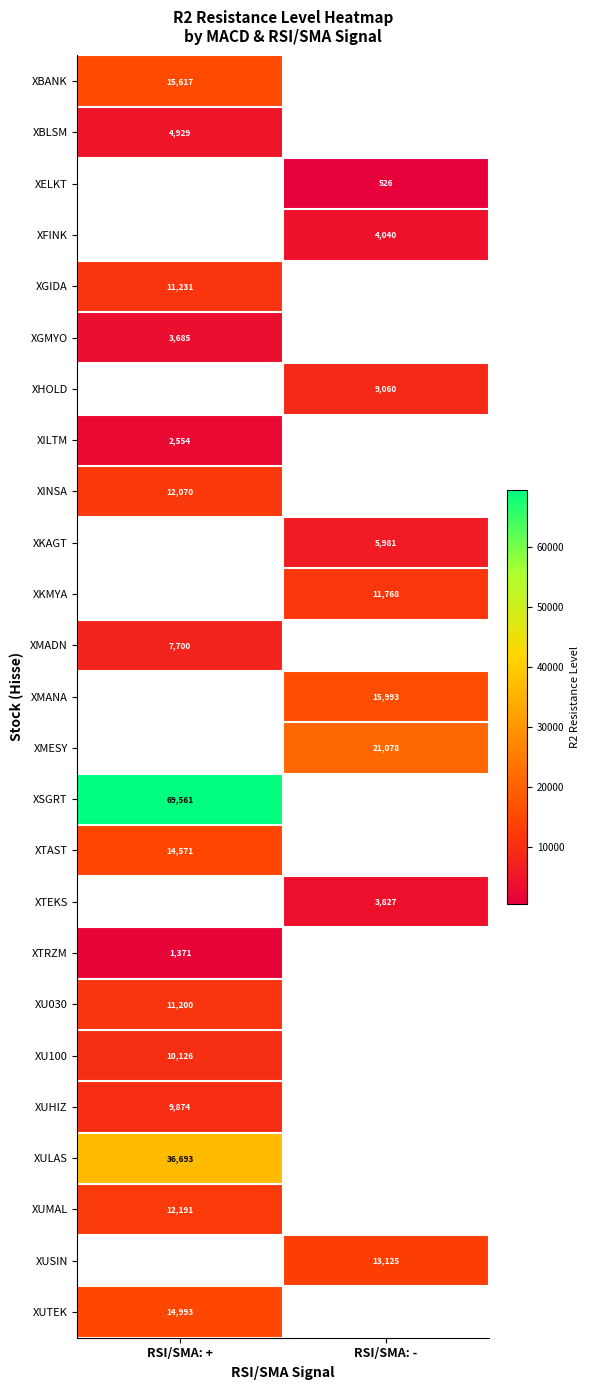

Rank the categories by XBLSM value from lowest to highest.

RSI/SMA: +, RSI/SMA: -